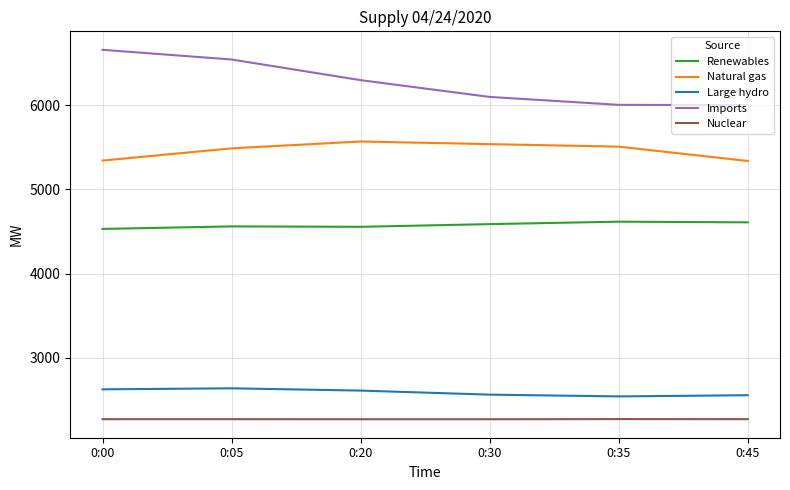

True or false: Natural gas has more than 0 points higher than both neighbors.

True